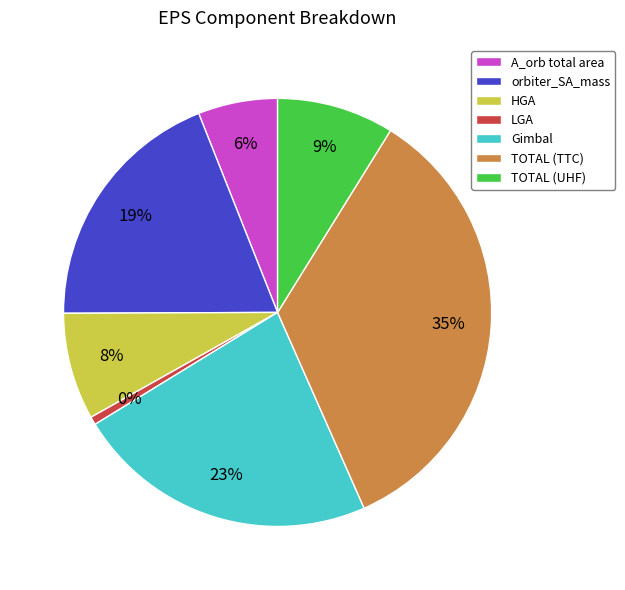

Is orbiter_SA_mass the majority of the pie?

No